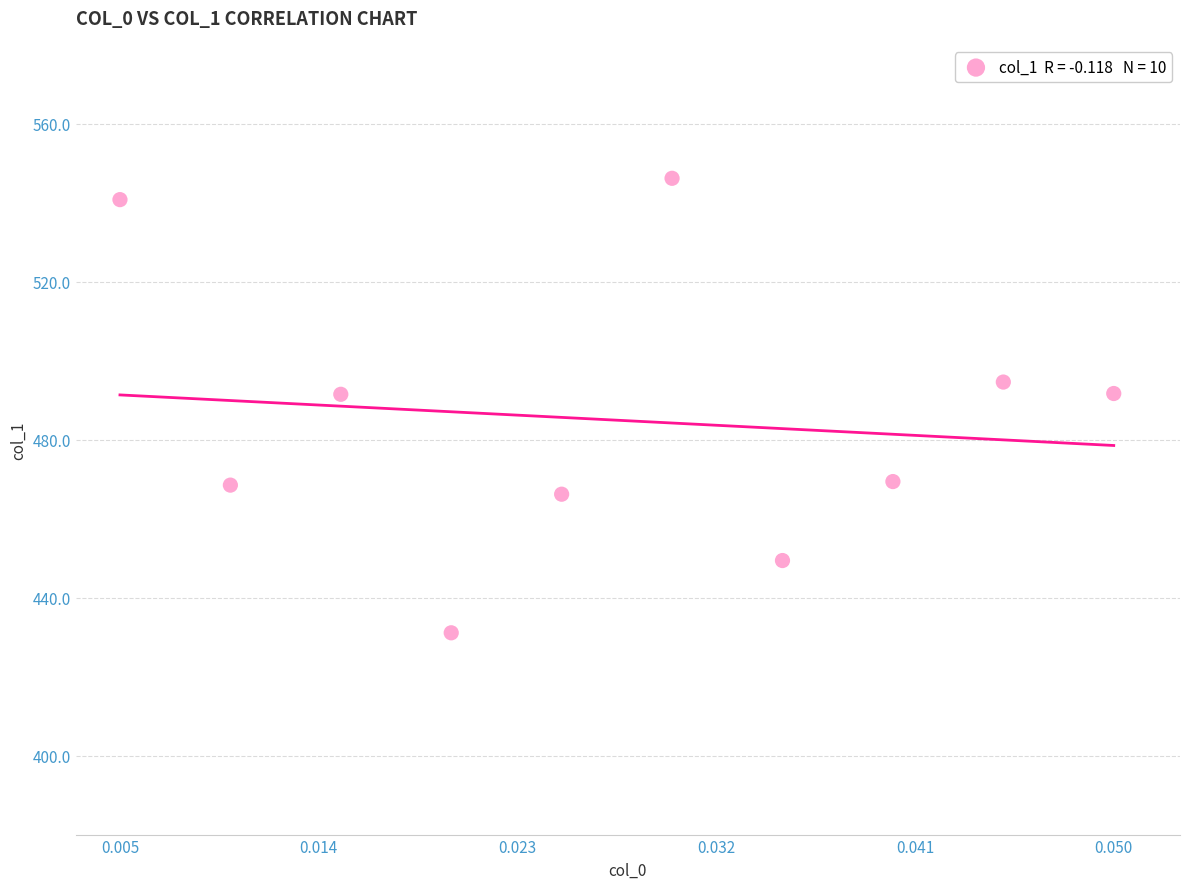

What is the range of Y values (max minus min)?

115.1